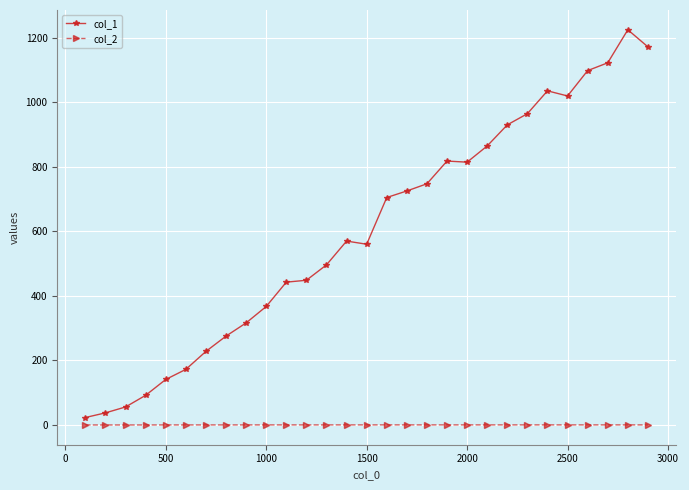

Which series has the widest spread of values?

col_1